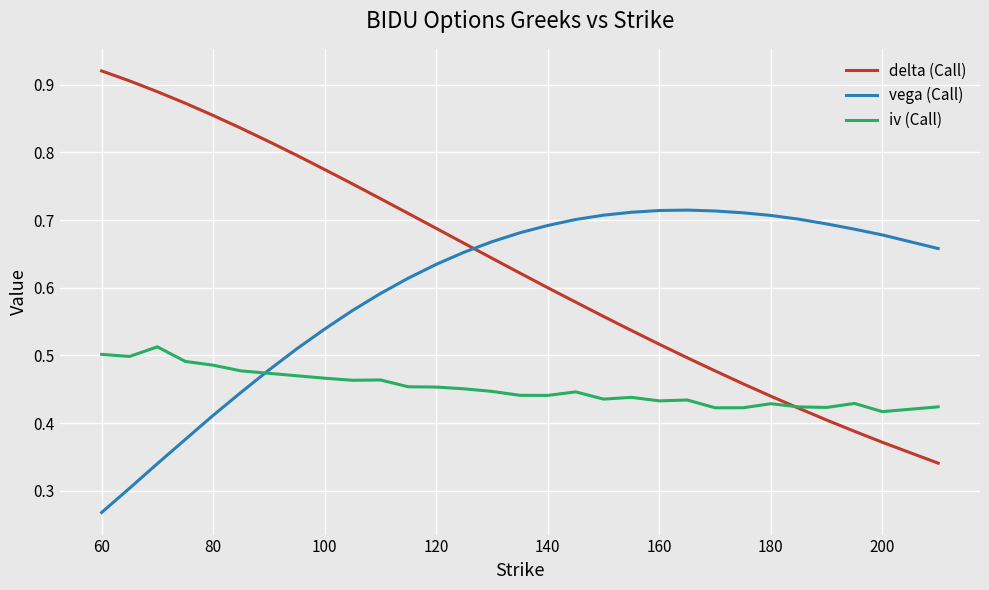

Which series has the largest total across all categories?

delta (Call)